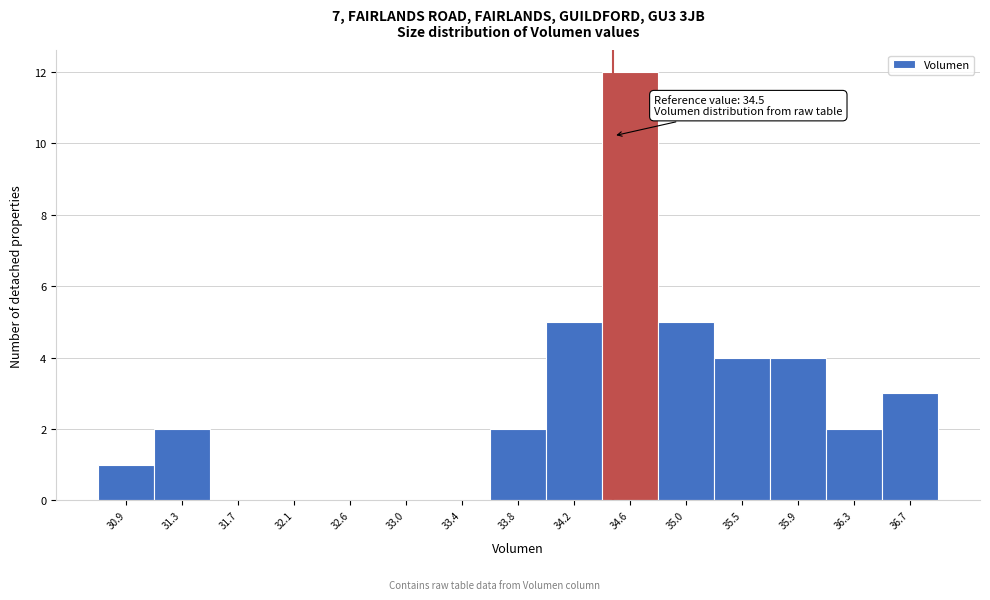

Which range on the x-axis has the tallest bar?

34.40 to 34.85